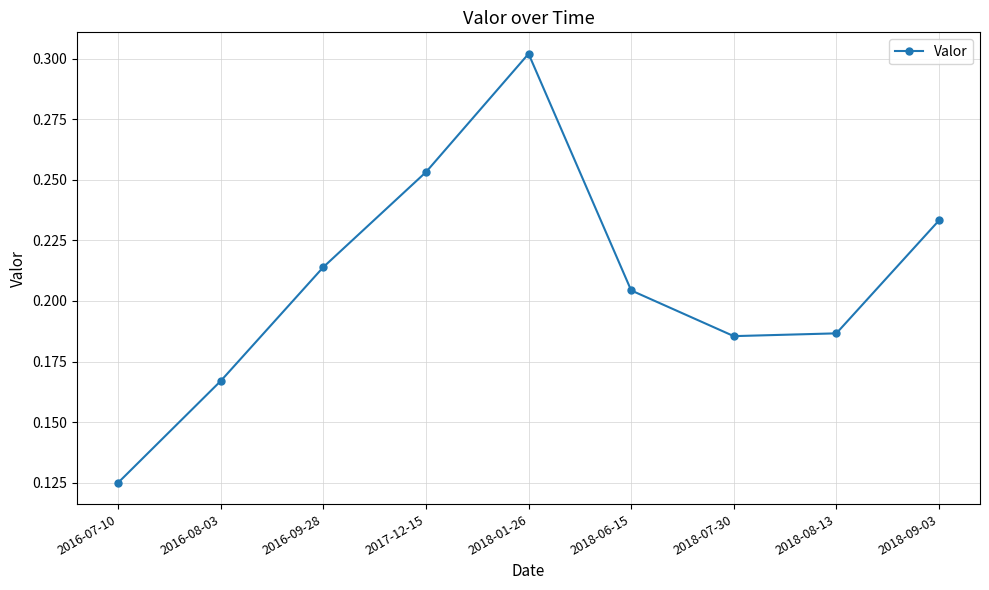

What position from the left is 2018-09-03?

9